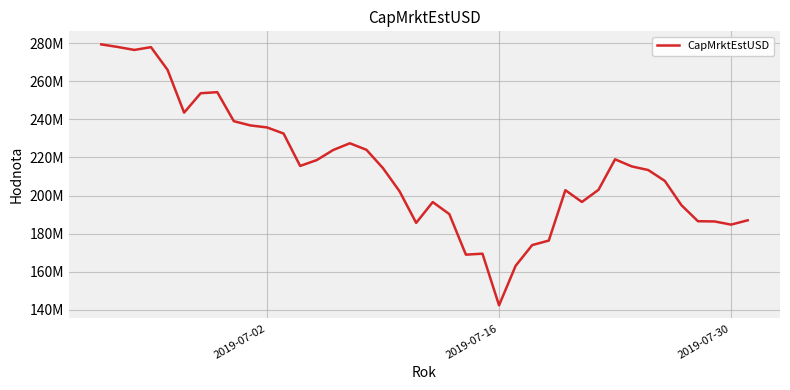

How many interior local peaks (higher than both neighbors) does the data have?

7